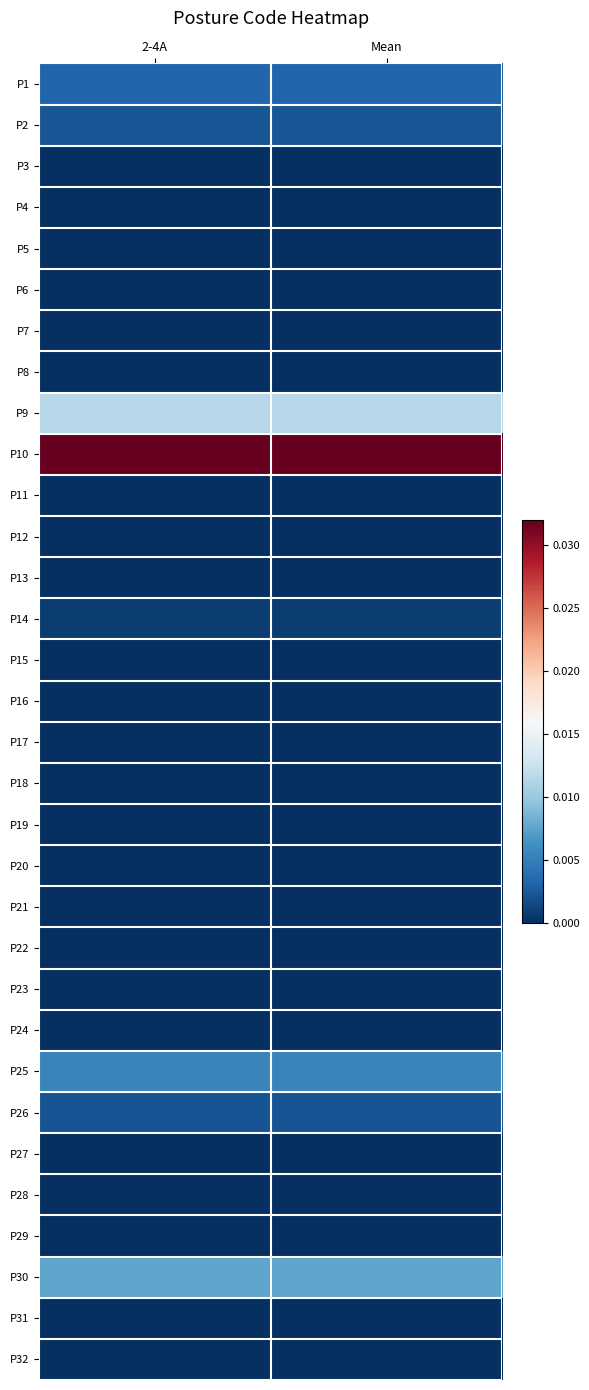

At how many categories does at least one series exceed 0?

2